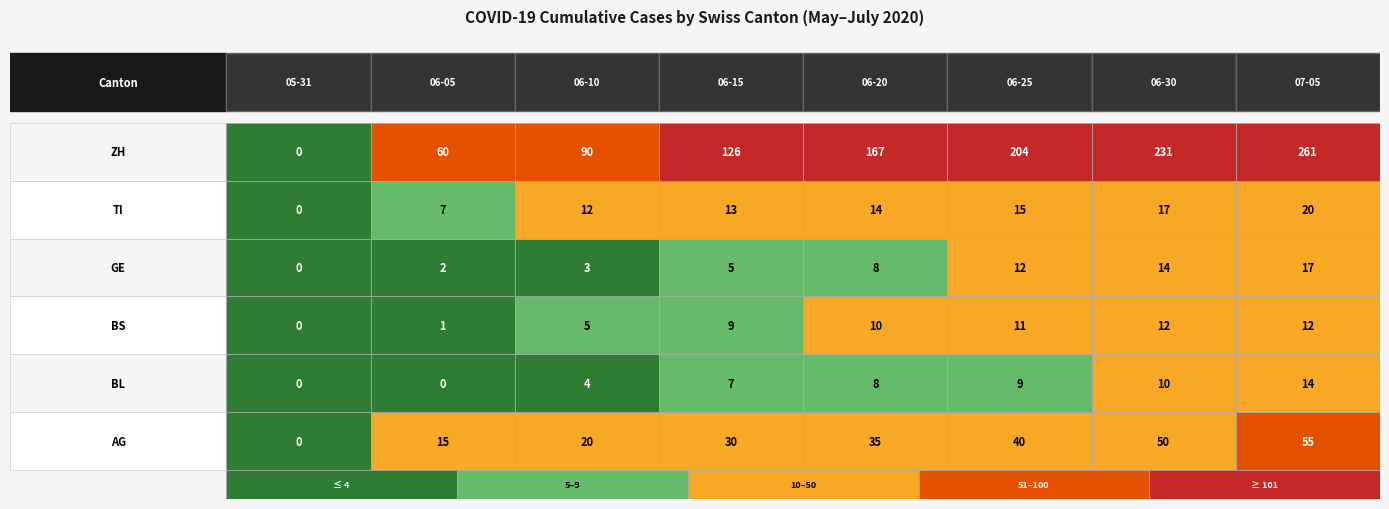

How many series are shown in this chart?

6